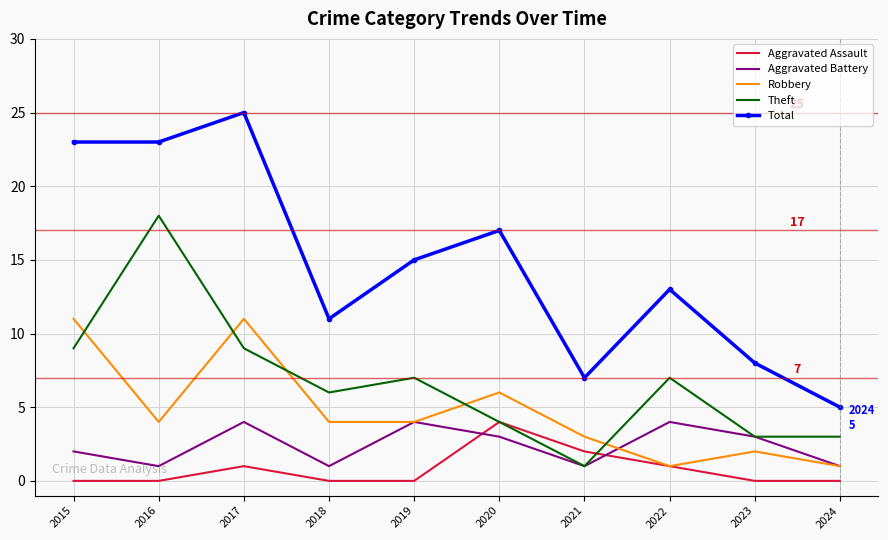

Is the value of Robbery at 2021 greater than the value of Total at 2016?

No